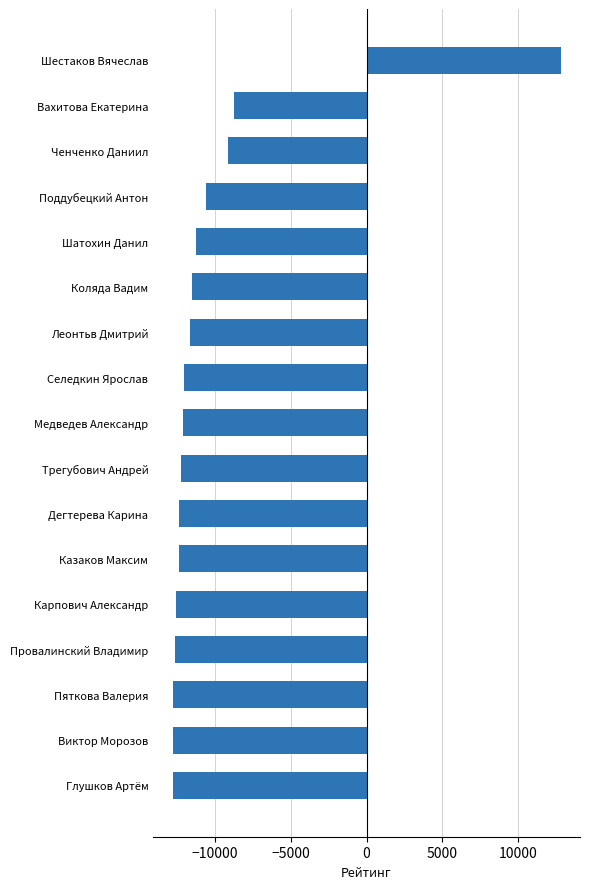

What is the smallest value displayed?

-12817.5